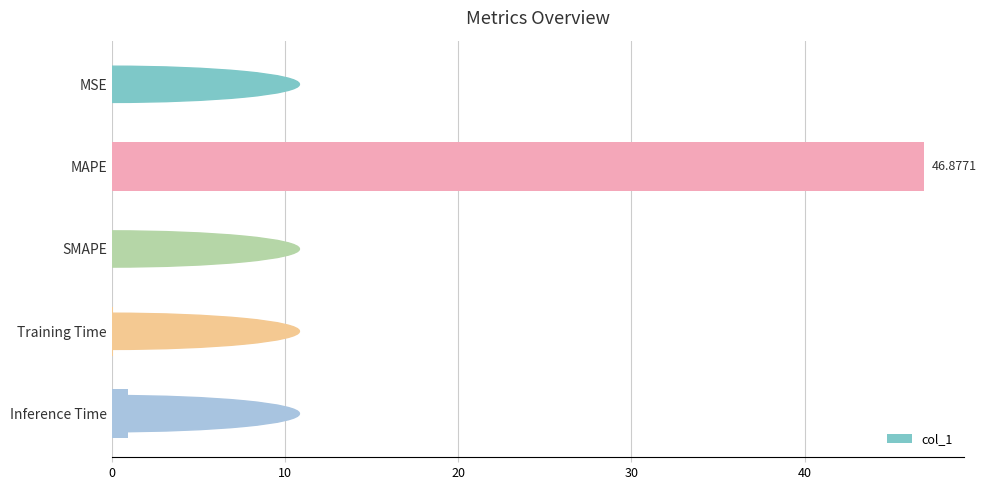

At which label is the value closest to 23?

Inference Time